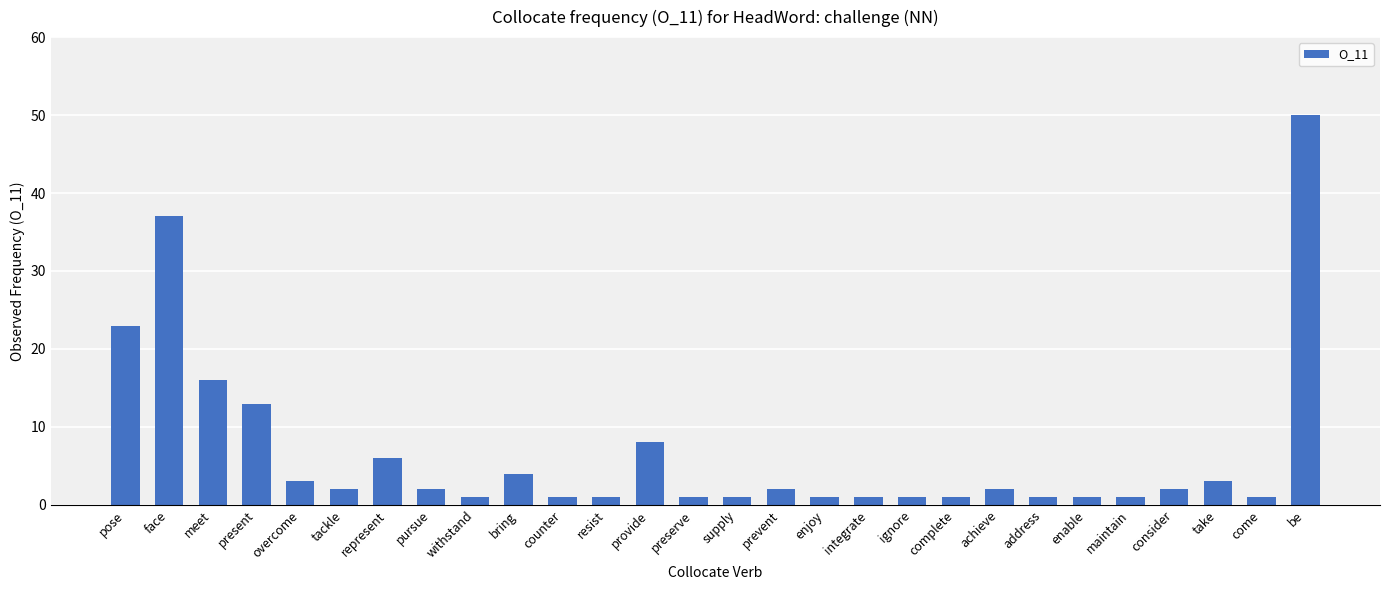

What is the value of the 13th bar from the left?

8